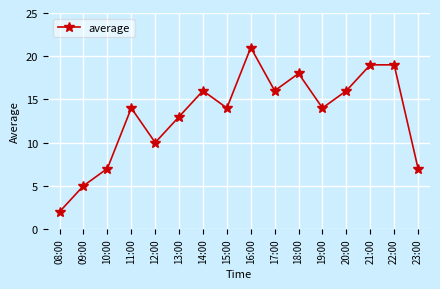

What is the greatest value displayed?

21